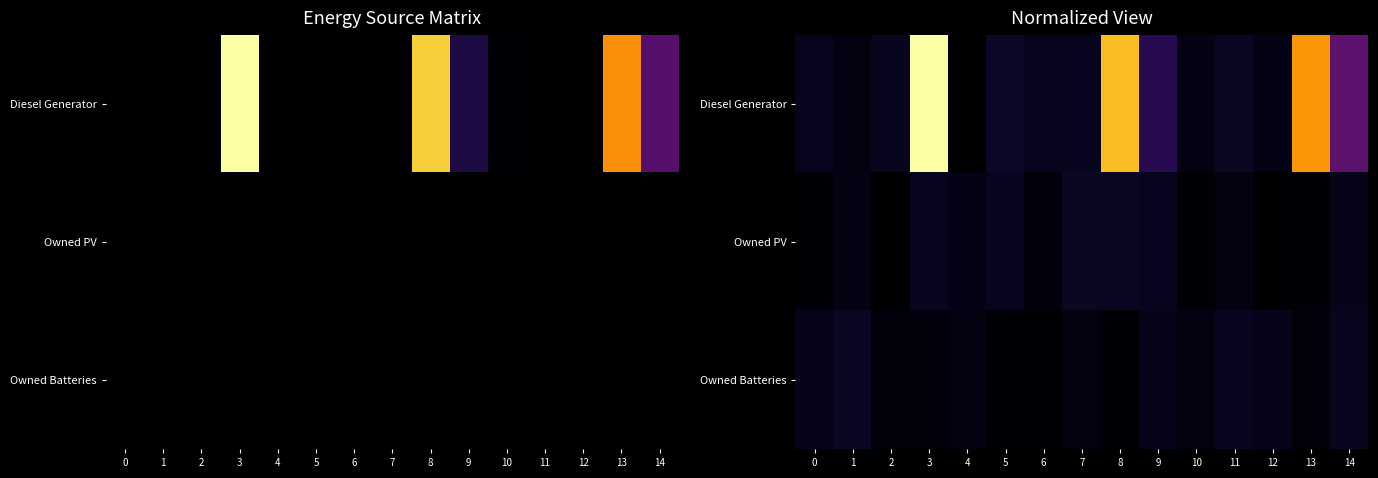

The Diesel Generator series shows 5.0 at 12. True or false?

False